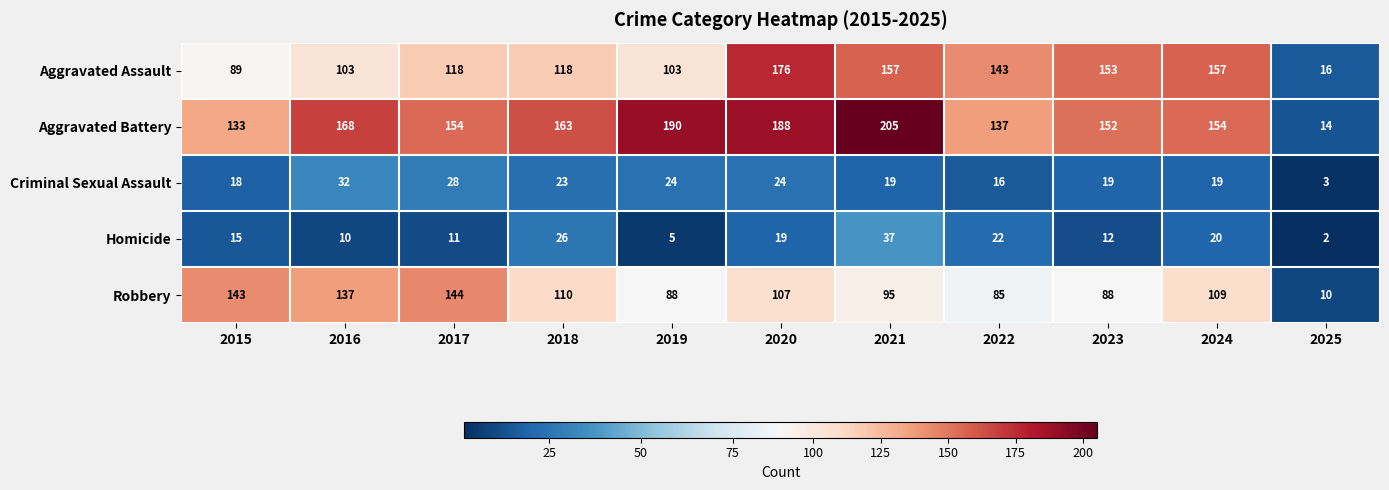

What is the approximate value of Criminal Sexual Assault at 2021, to the nearest 5?

20